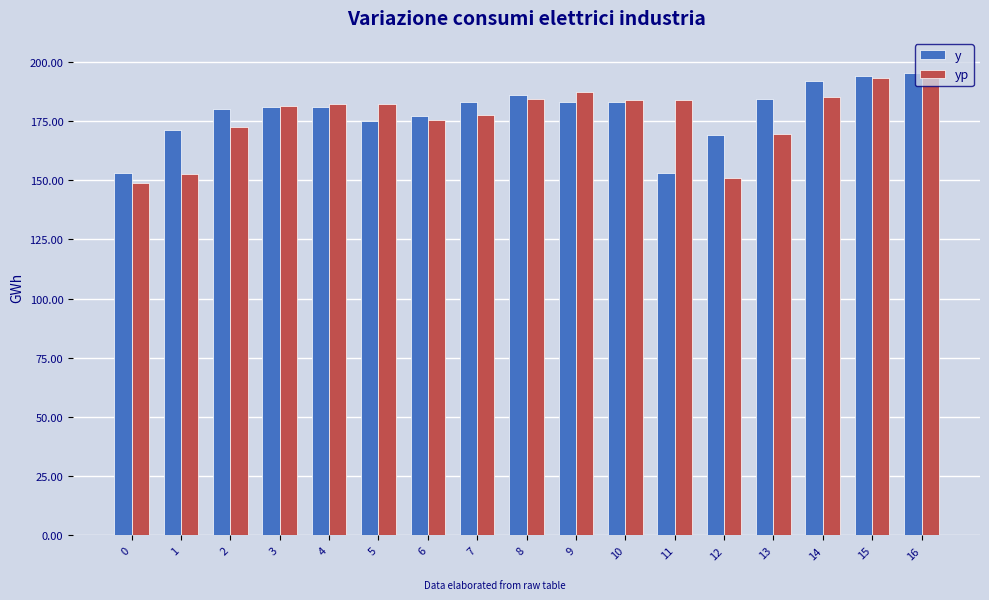

Is the value of yp at 9 greater than the value of y at 1?

Yes